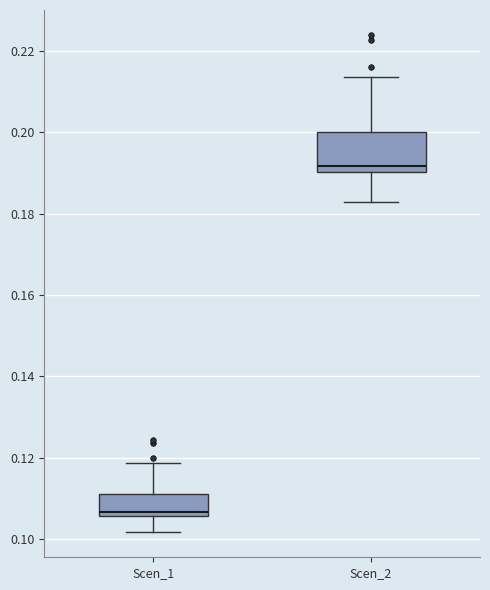

Where does the lower whisker of the box for Scen_1 end on the y-axis? The values are not printed on the chart, so give them approximately, as read against the axis.

0.102